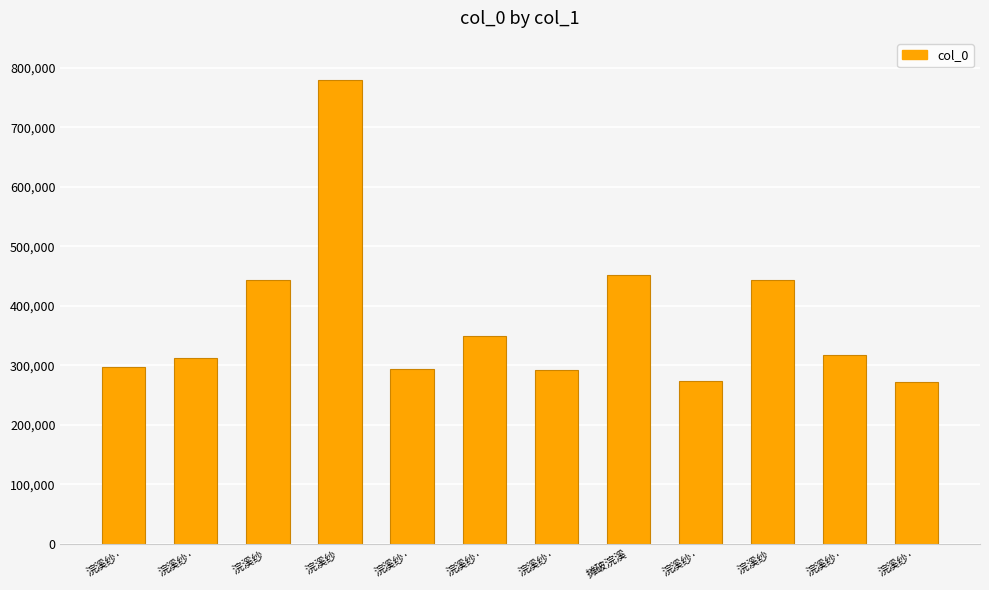

What is the maximum value shown in the chart?

779085